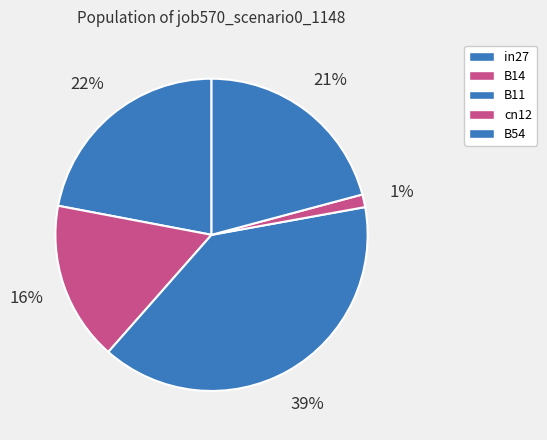

What is the total percentage of B54 and cn12?

22.2%